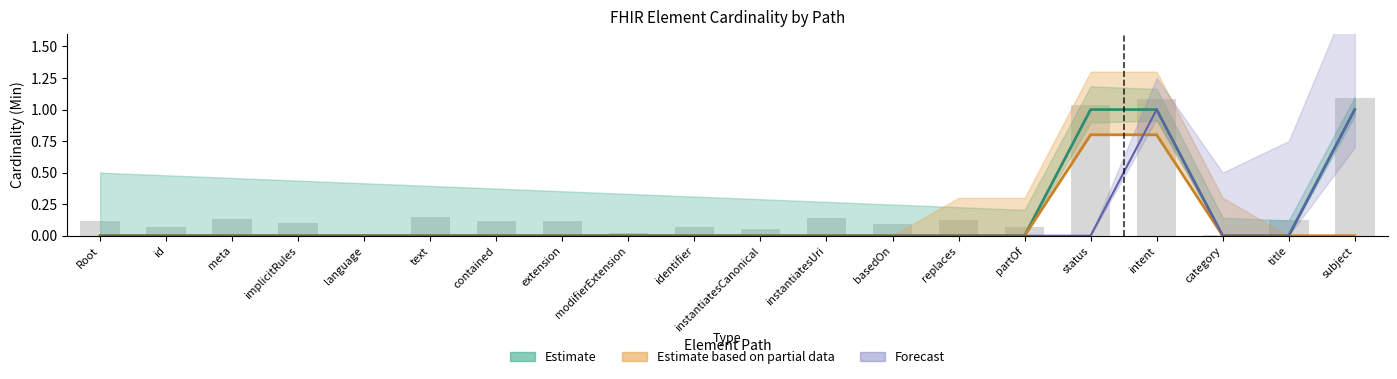

How many positive values are there?

3